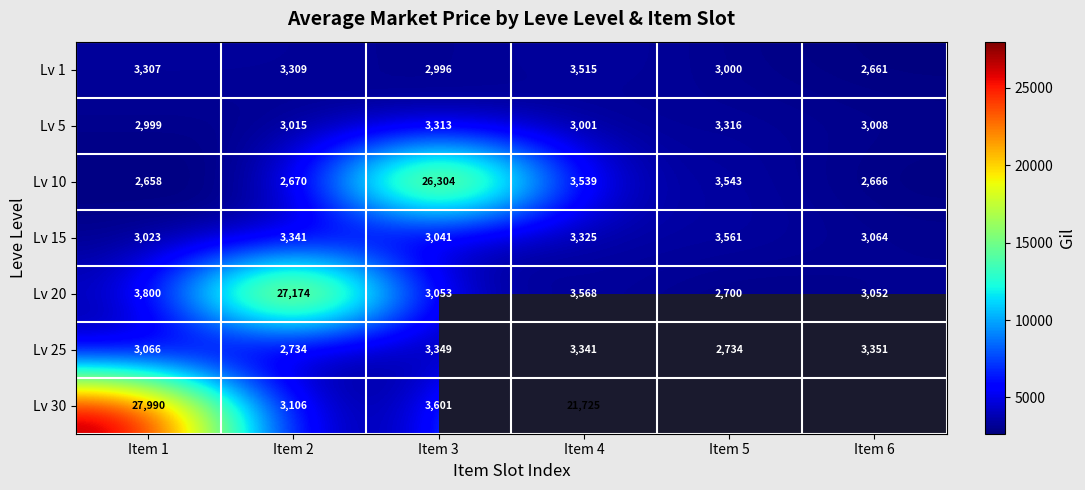

At how many categories does at least one series exceed 14077?

4